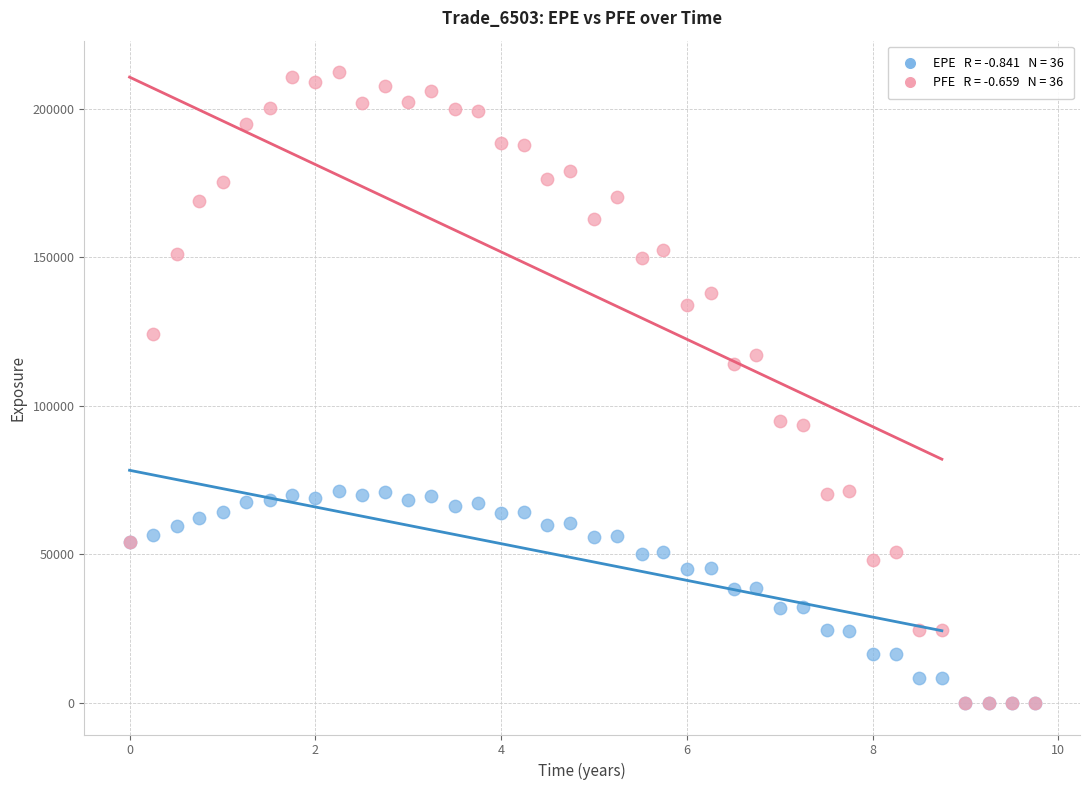

Across all series, what Y value is closest to 106179?

114237.0